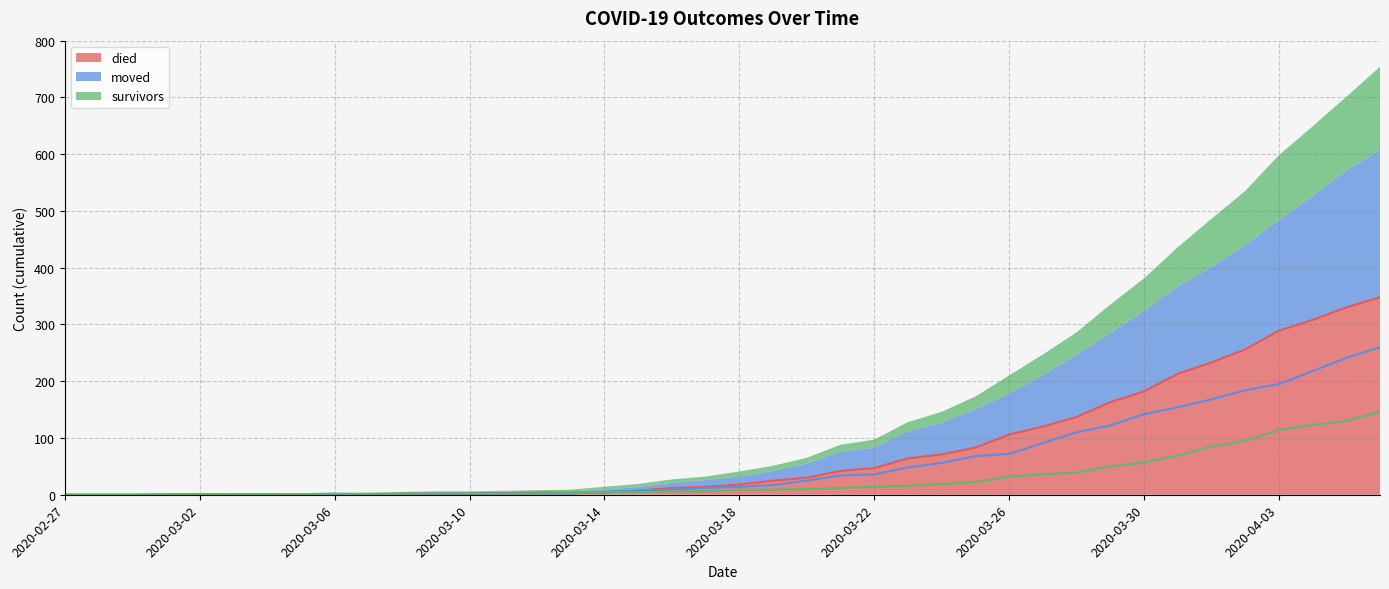

True or false: survivors and died intersect in this chart.

True